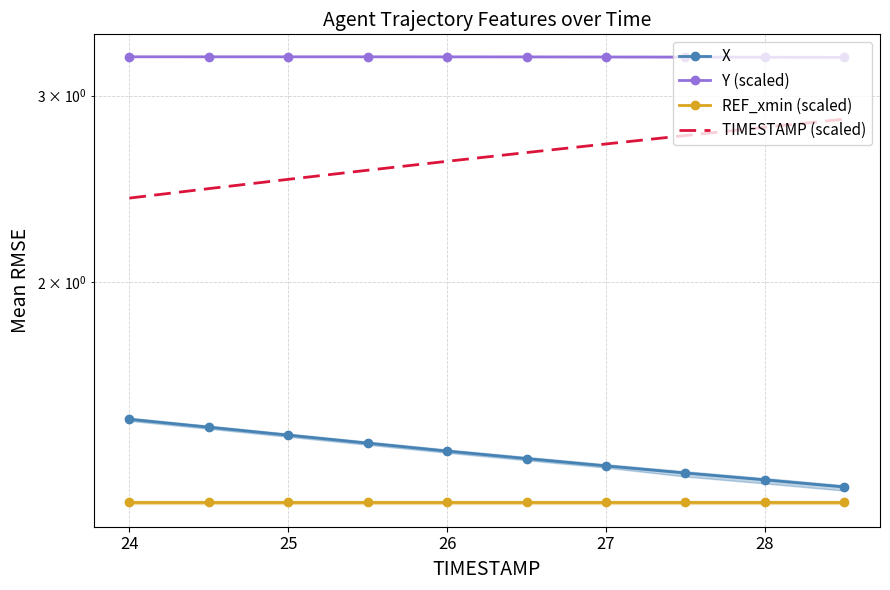

What is the spread (max minus min) of values at 28?

2.0